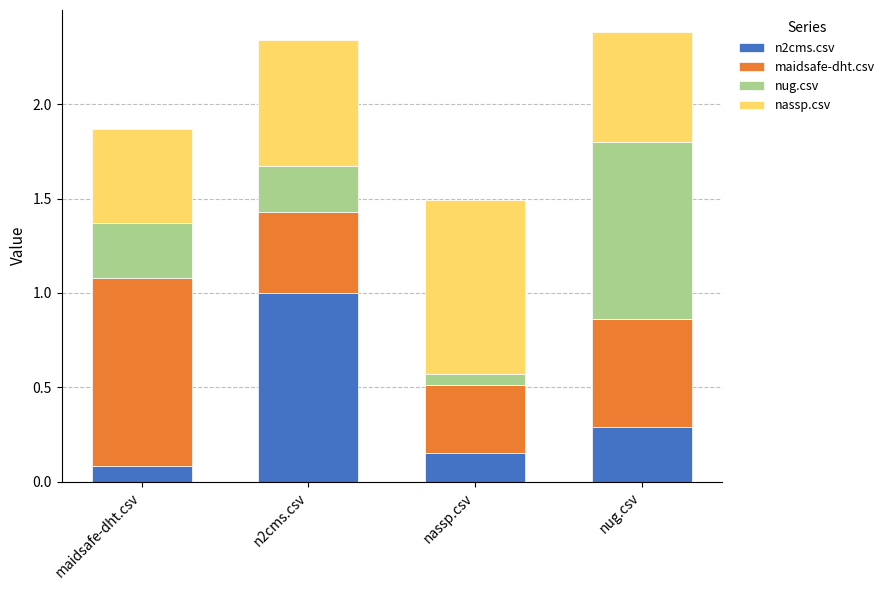

Is it true that n2cms.csv equals 0.3 at n2cms.csv?

False